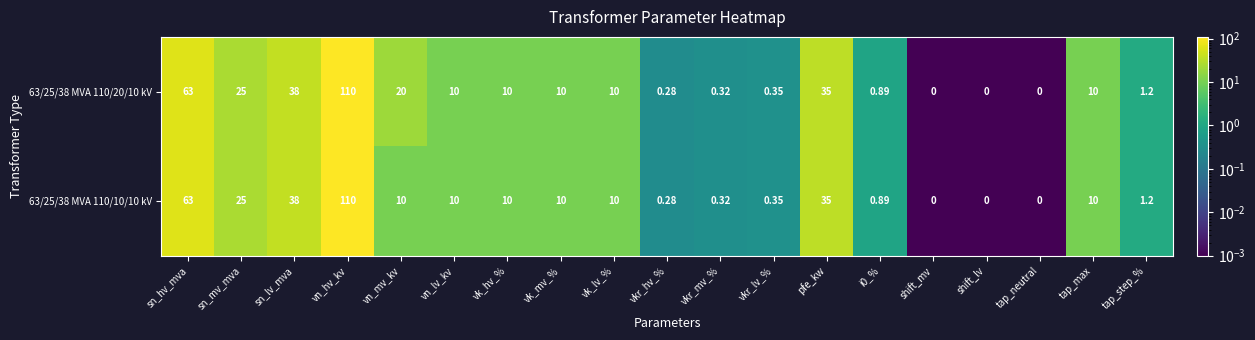

At which label is 63/25/38 MVA 110/10/10 kV closest to 55?

sn_hv_mva